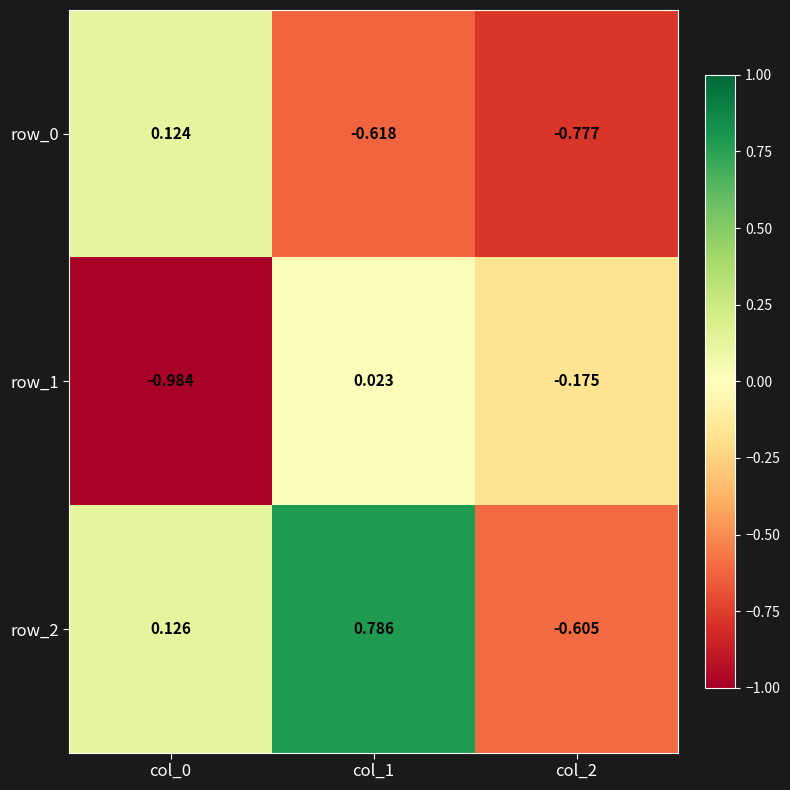

Which series has the widest spread of values?

row_2